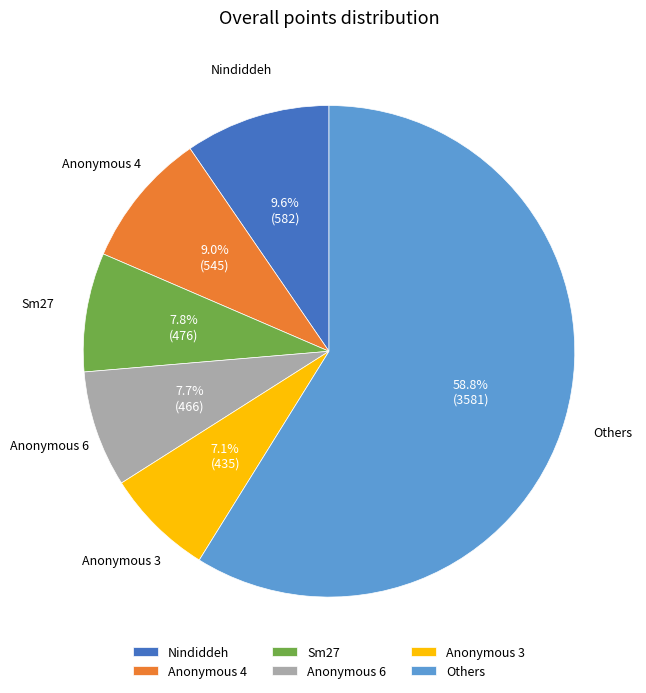

Is Anonymous 4 the majority of the pie?

No